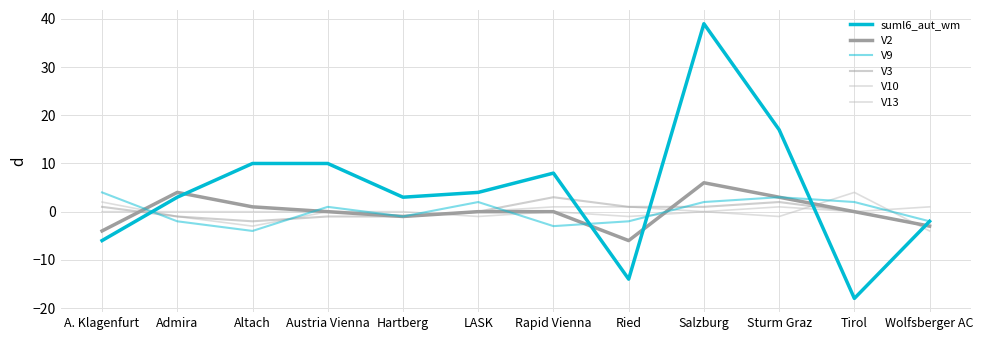

At which category is the sum across all series the highest?

Salzburg